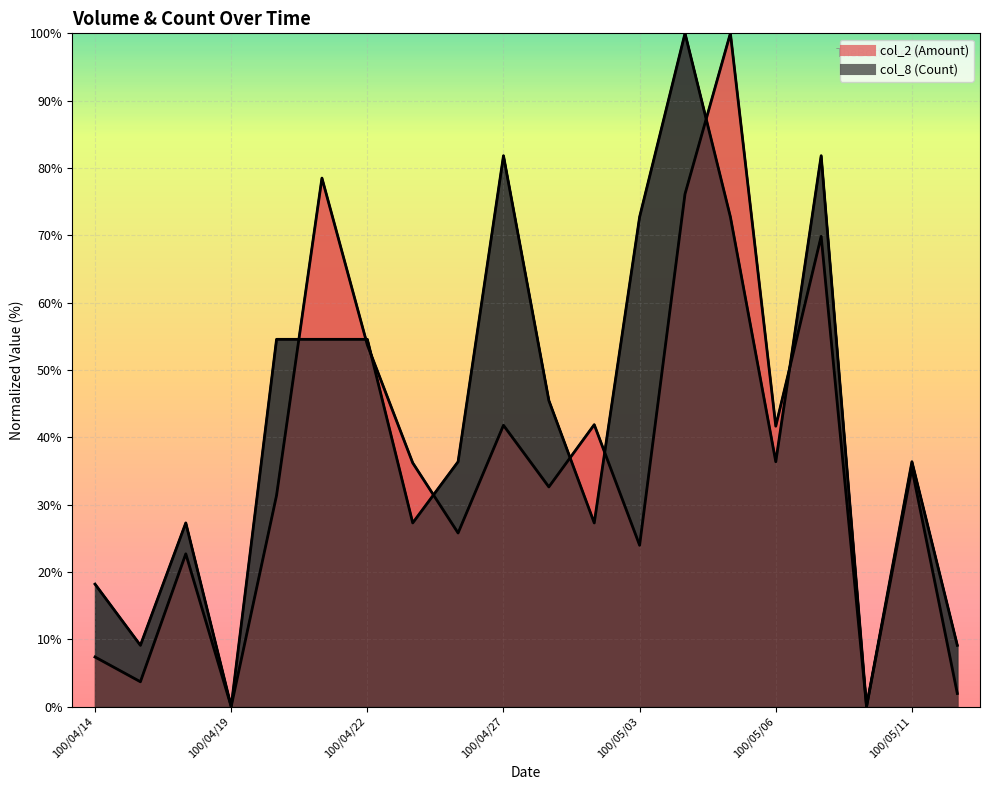

Is the value of col_2 (Amount) at 100/04/21 greater than the value of col_8 (Count) at 100/04/28?

Yes